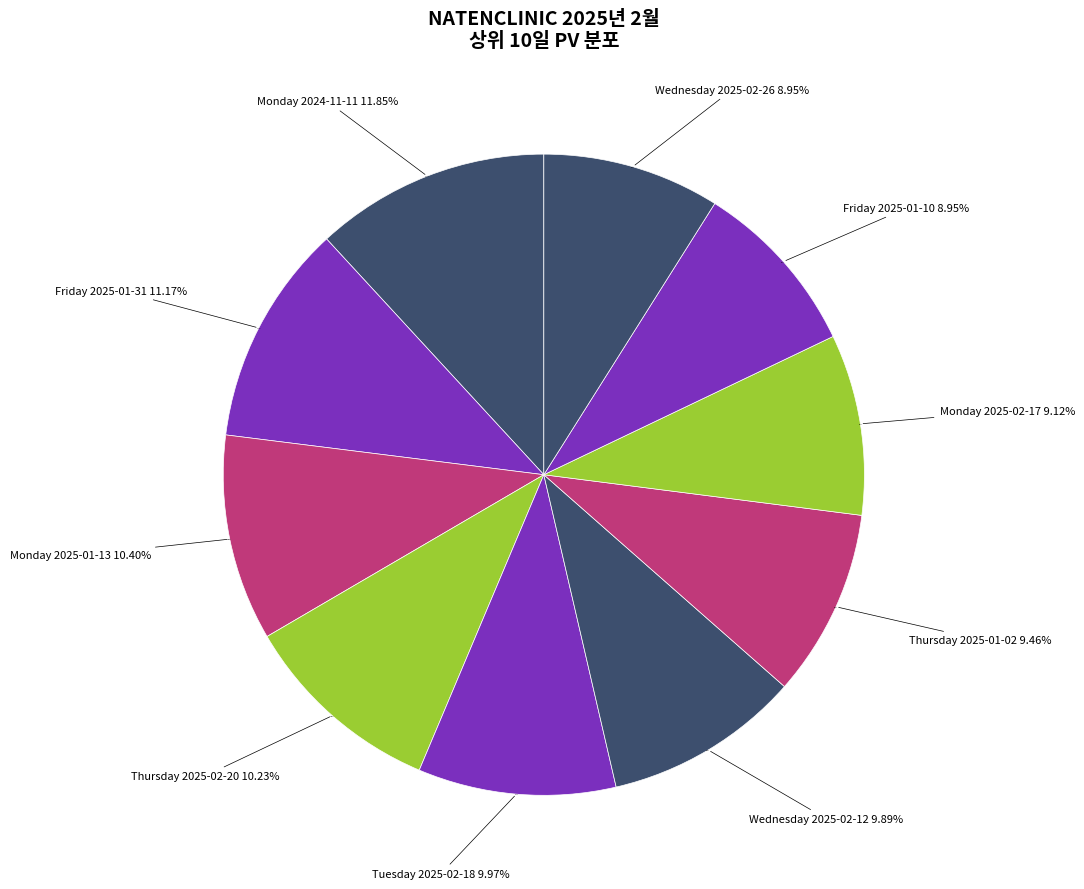

What is the smallest slice in the pie chart?

Friday (2025-01-10)